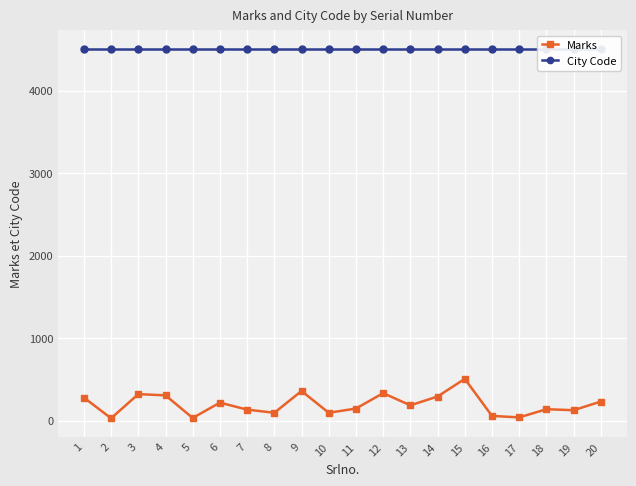

Is this an area chart (filled region under the line)?

No